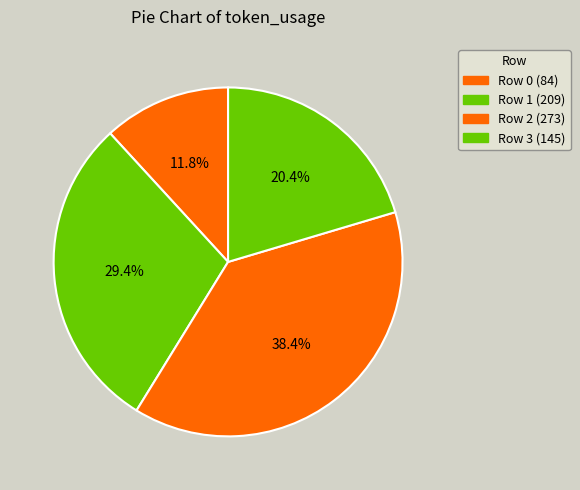

How many segments does this pie chart have?

4